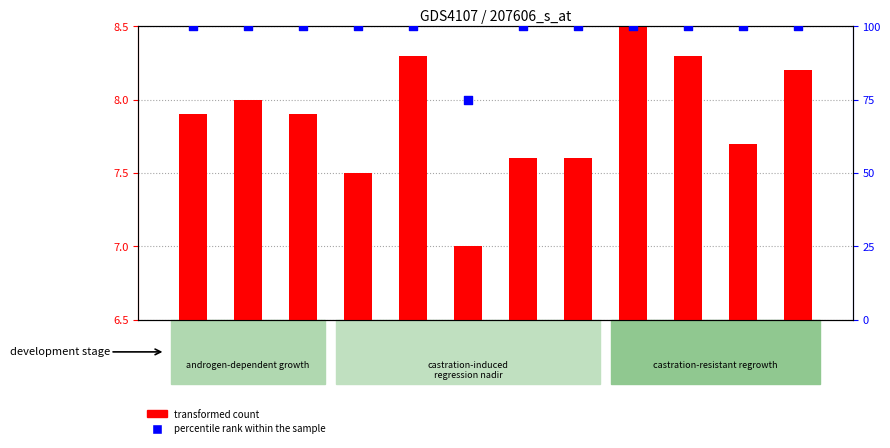

Is the value of transformed count at GSM544233 greater than the value of percentile rank within the sample at GSM544232?

No